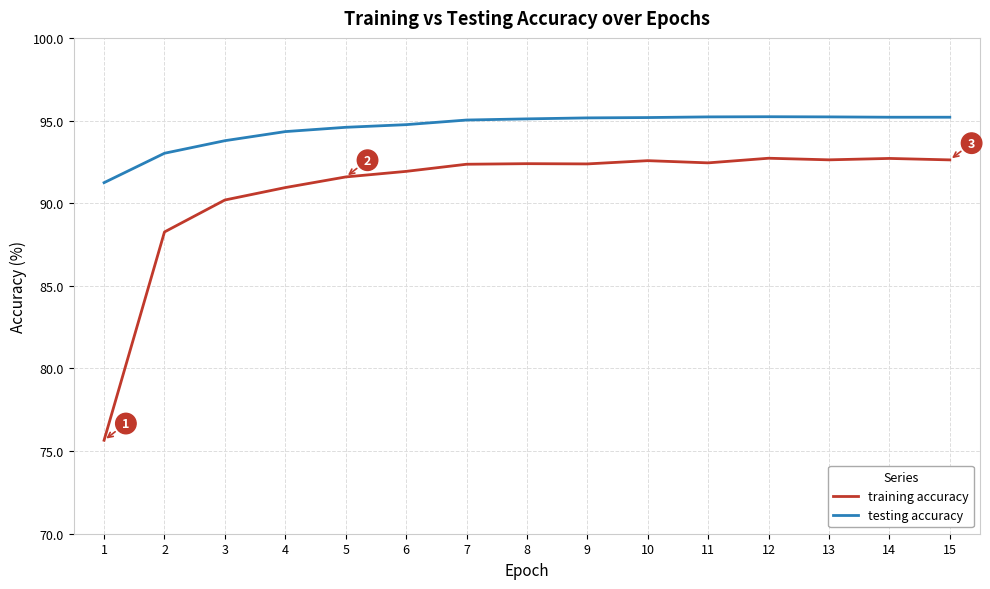

Rank the series by their average value, from highest to lowest.

testing accuracy, training accuracy